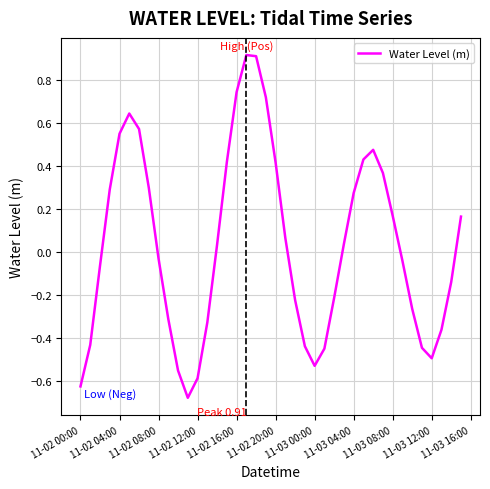

How many values are above zero?

20